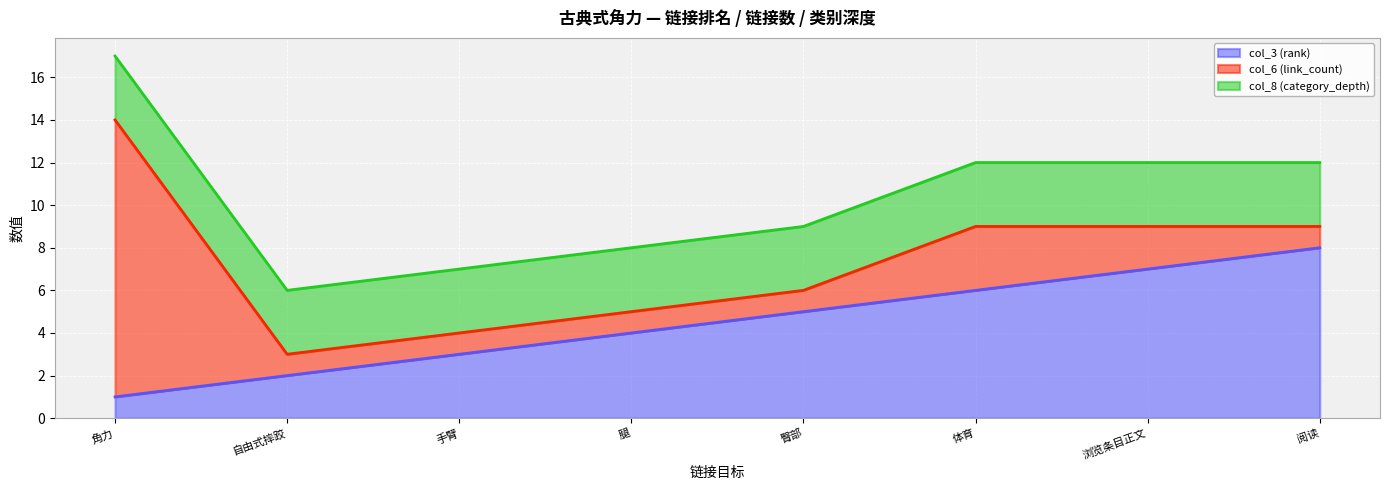

What is the sum of all col_3 (rank) values?

36